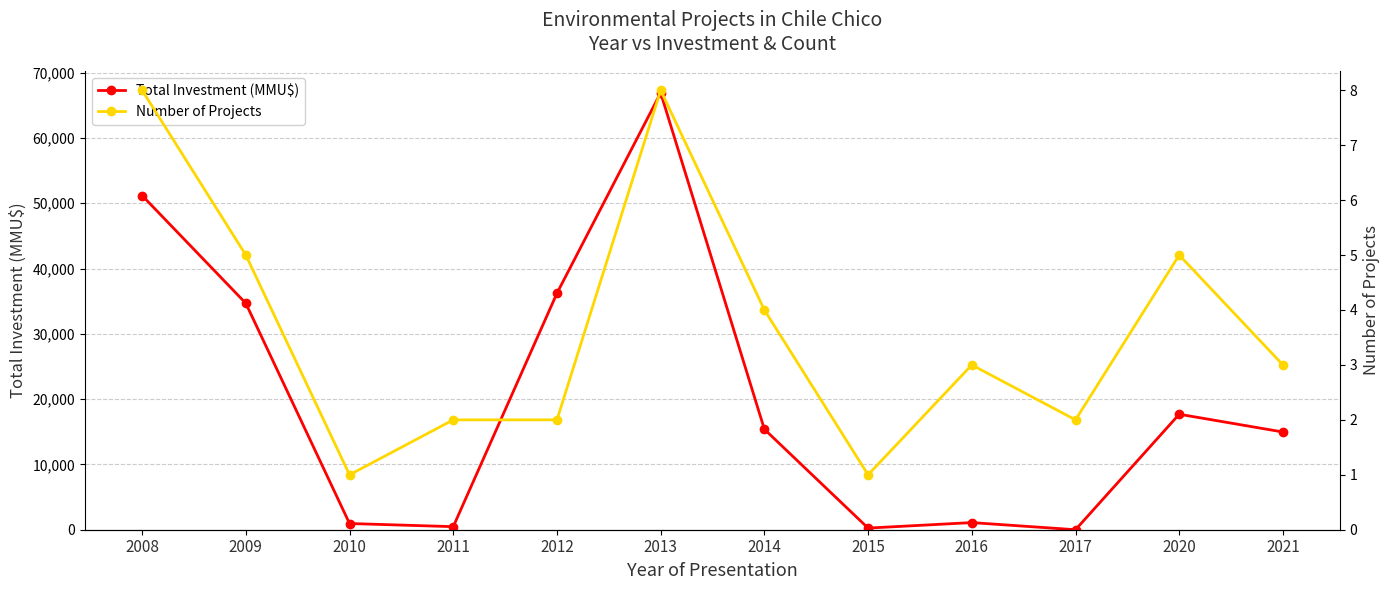

At which label is Total Investment (MMU$) closest to 33450?

2009